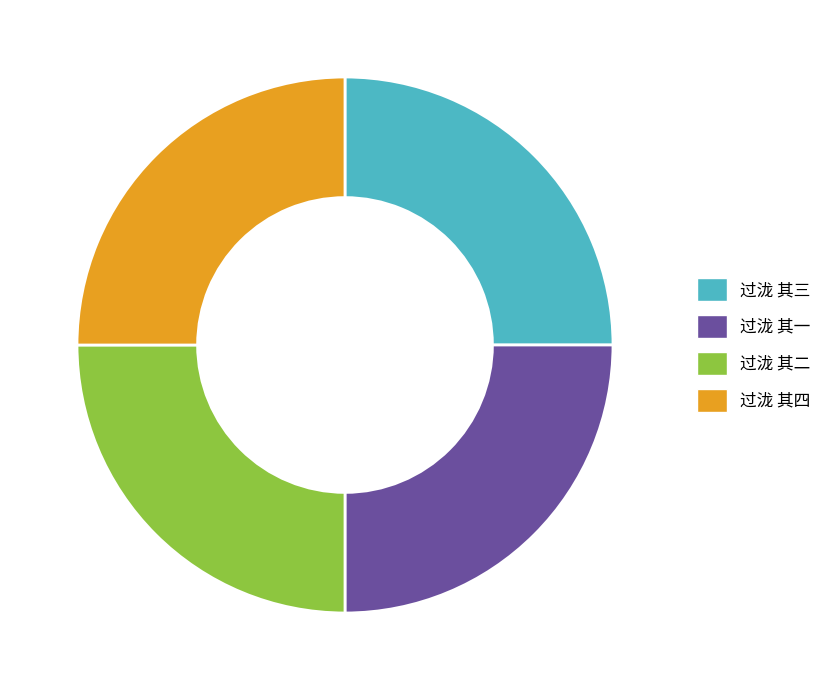

What is the ratio of the value at 过泷 其四 to the value at 过泷 其三?

1.0